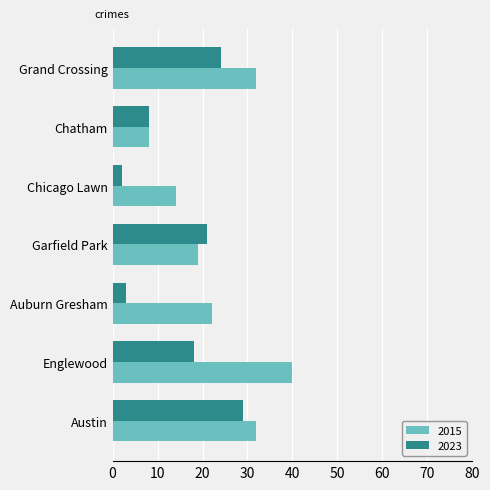

Which series changed the most between Englewood and Chatham?

2015